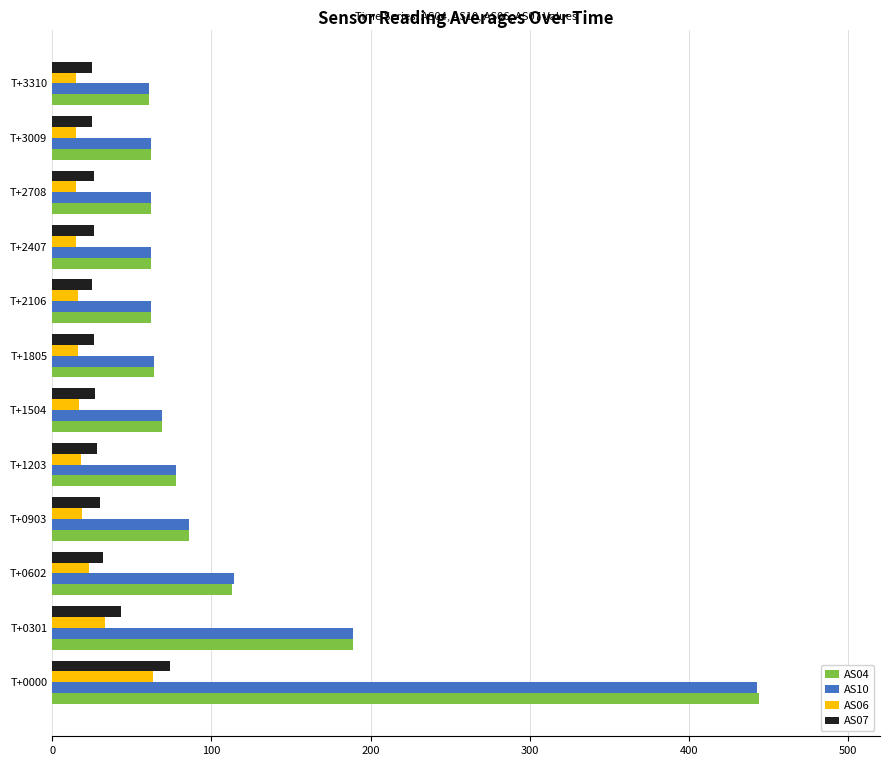

How many values in the AS04 series are below 69?

6